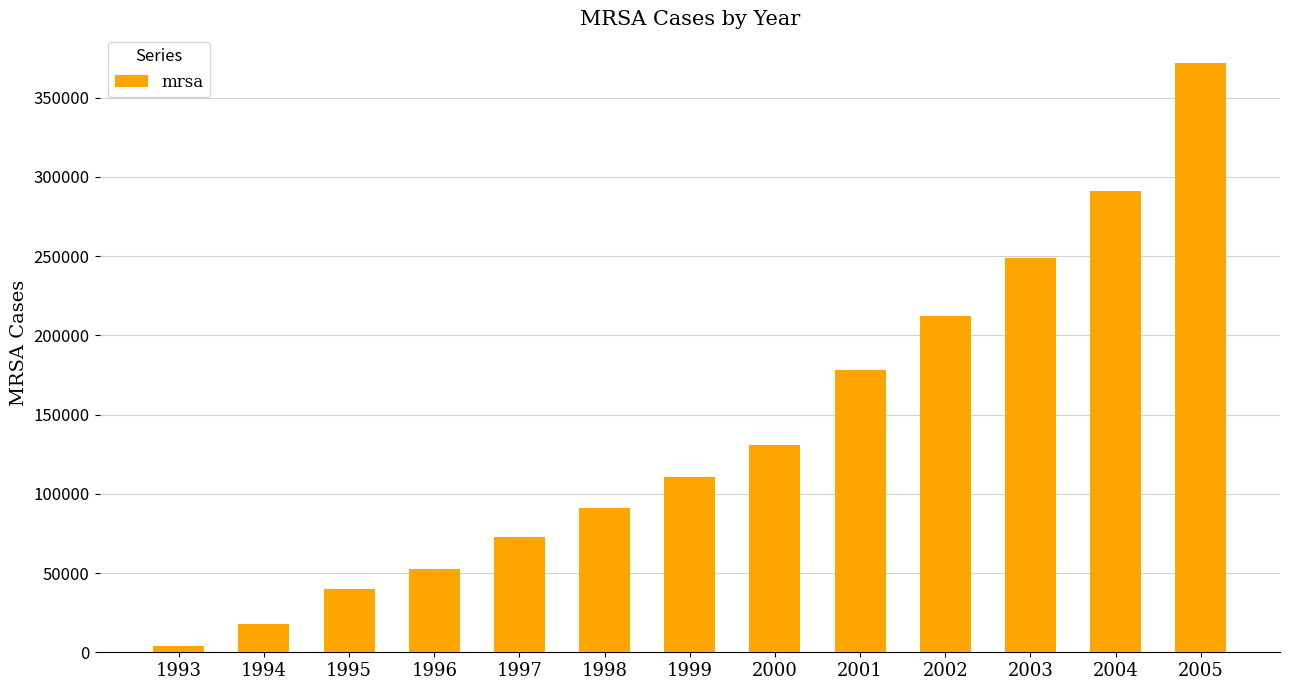

True or false: the data shows 212424 at 2002.

True